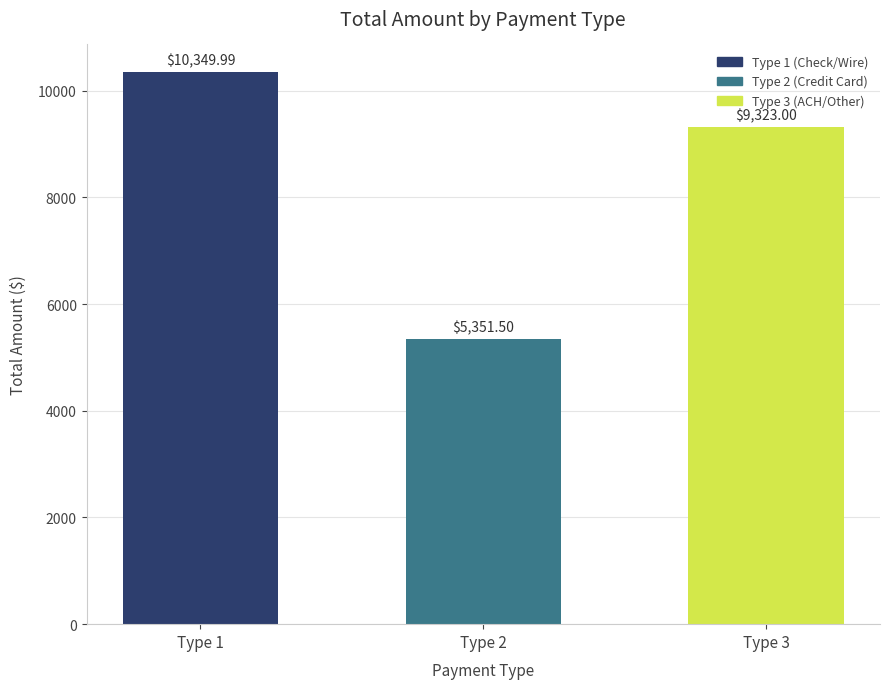

What is the difference between the second highest and minimum values?

3971.5